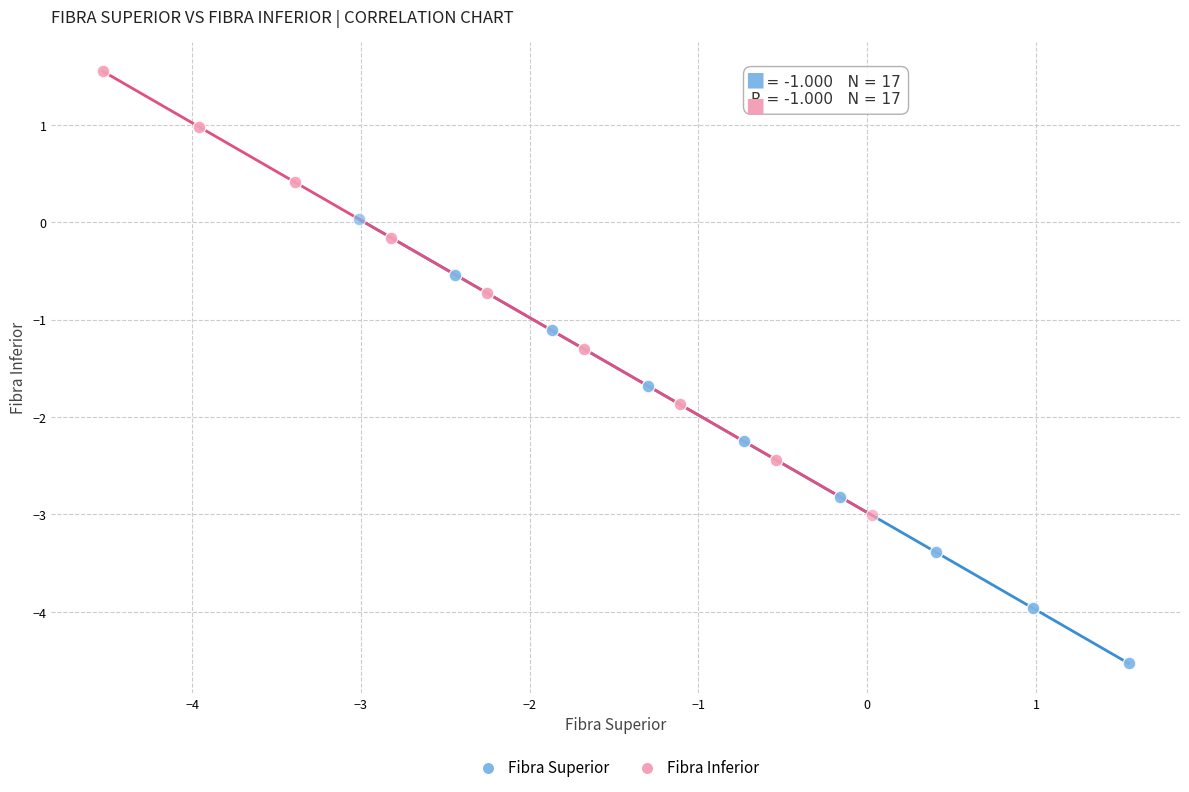

Which series contains the lowest Y value?

Fibra Superior